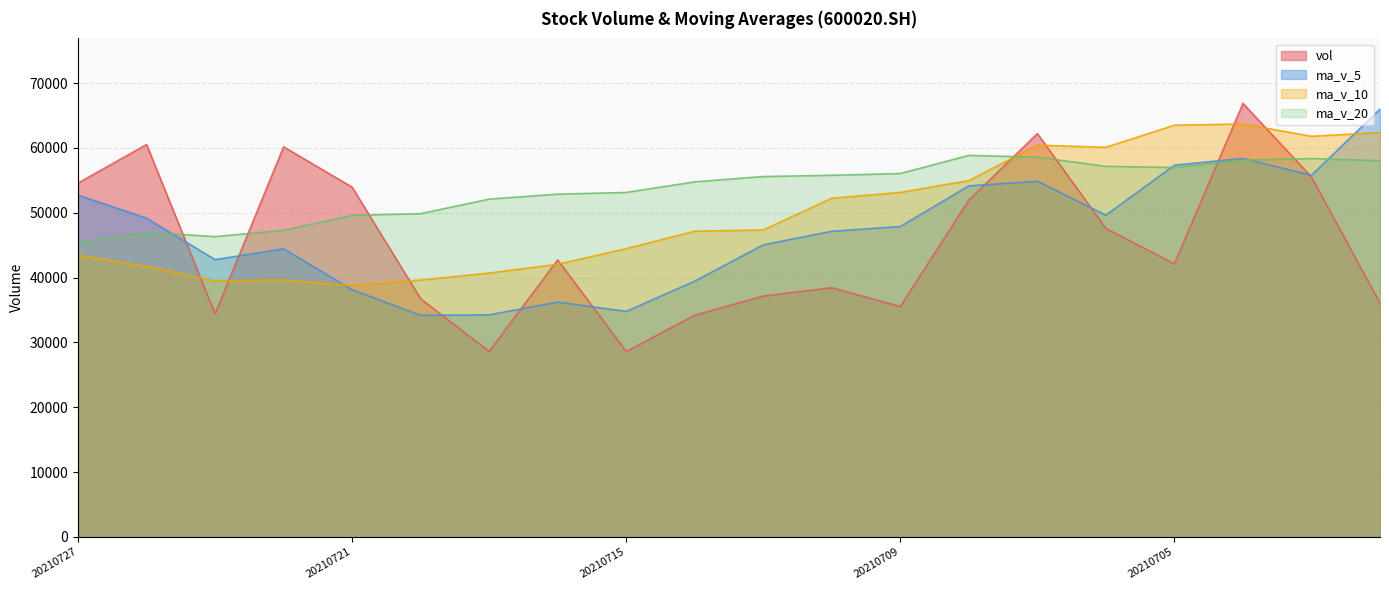

What is the value of the ma_v_5 point at the 8th from the left?

36216.5